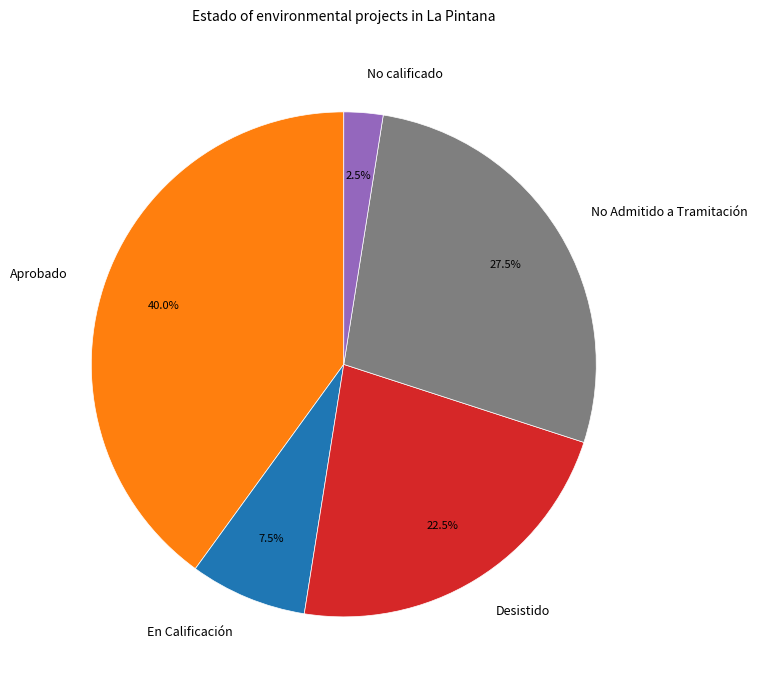

How many segments does this pie chart have?

5